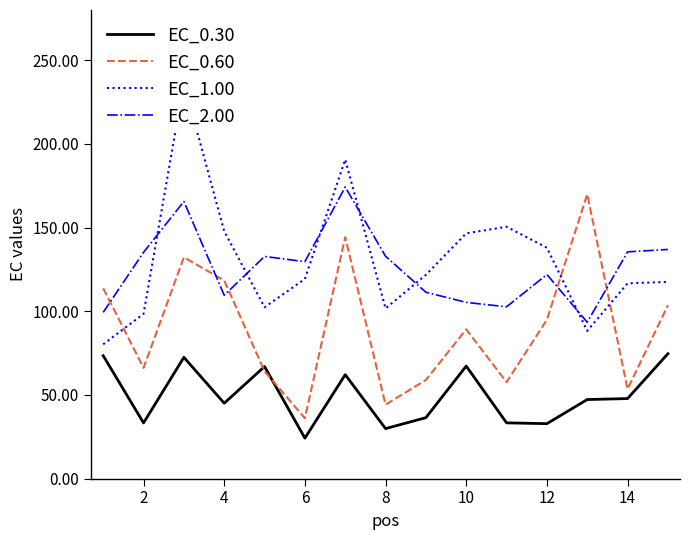

Is it true that EC_2.00 equals 135.2 at 2?

True